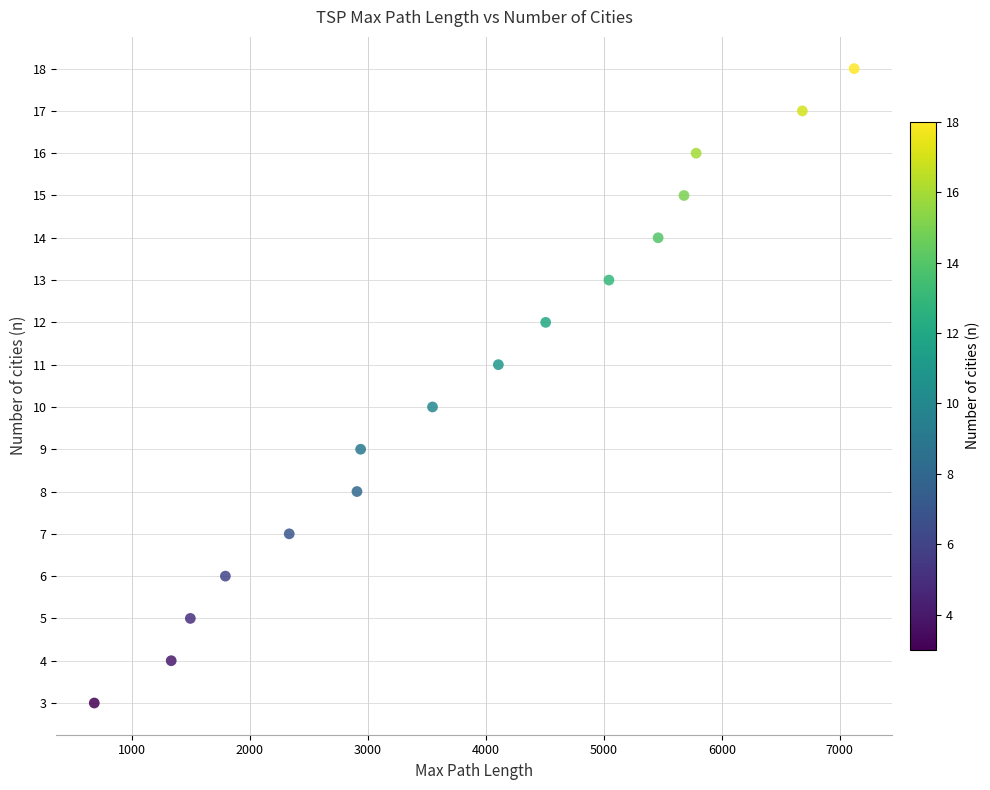

What is the range of X values (max minus min)?

6439